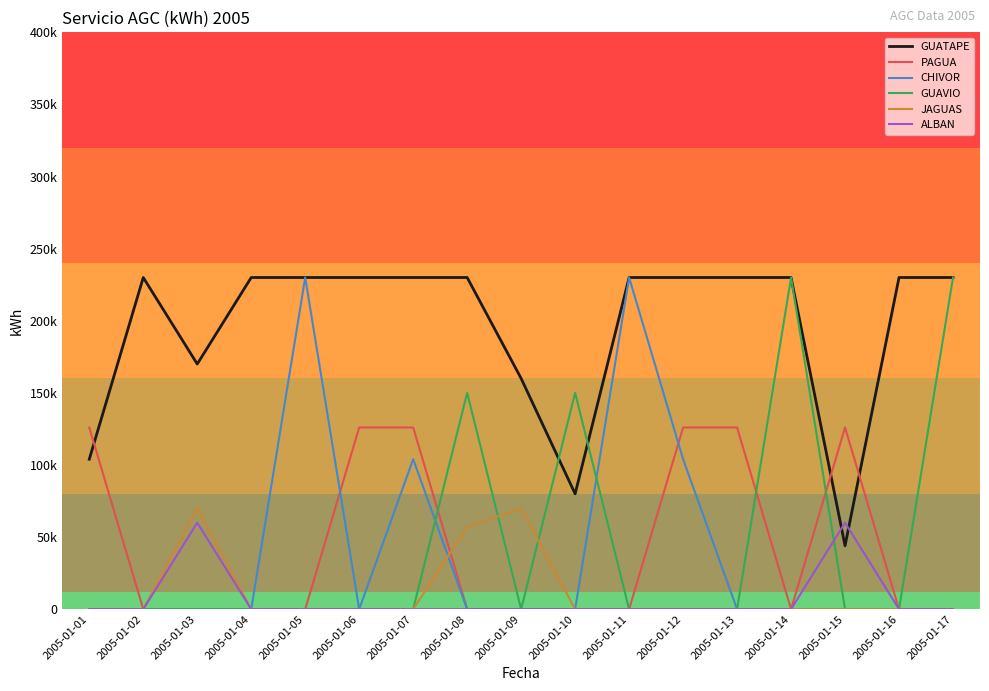

What are all the series names shown in the legend?

GUATAPE, PAGUA, CHIVOR, GUAVIO, JAGUAS, ALBAN